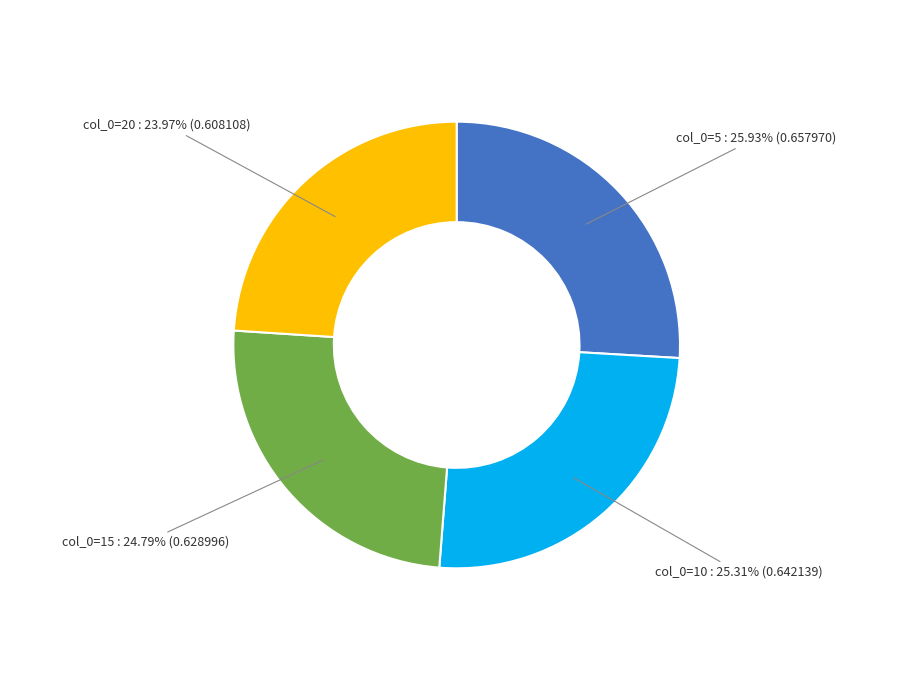

How many slices are in this pie chart?

4